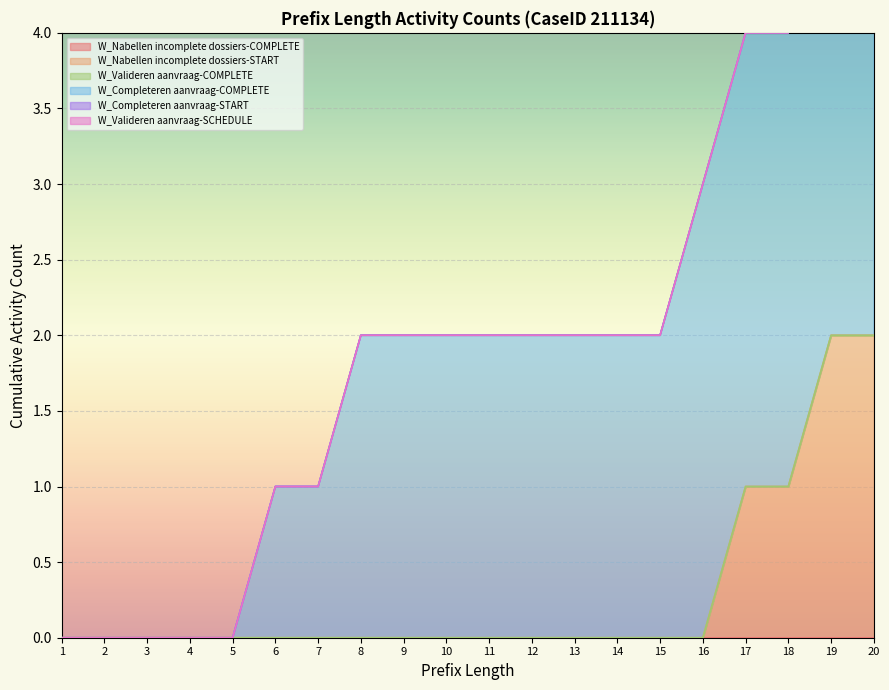

Count the number of categories in the chart.

20